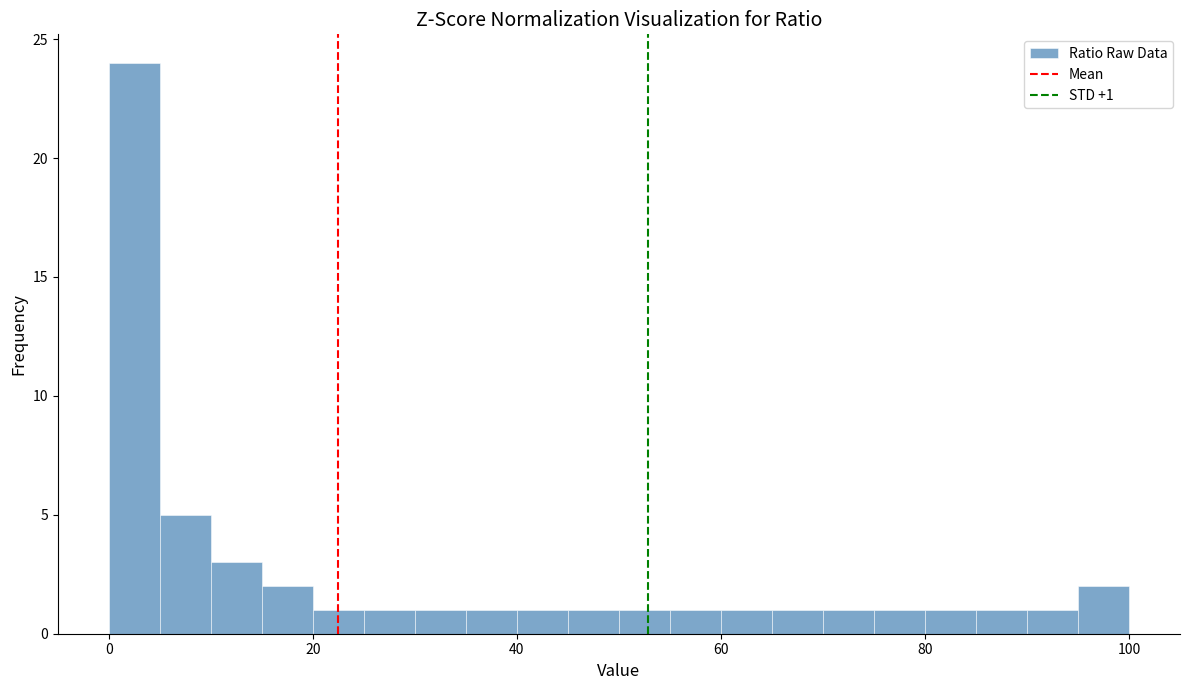

Around what value on the x-axis is the tallest bar? Give the approximate position of its centre, as read against the axis.

2